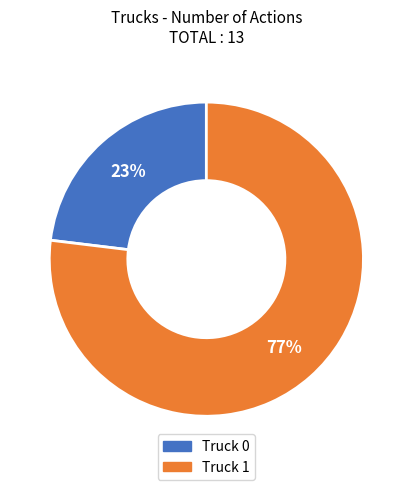

The Truck 0 slice represents 14% of the pie. True or false?

False